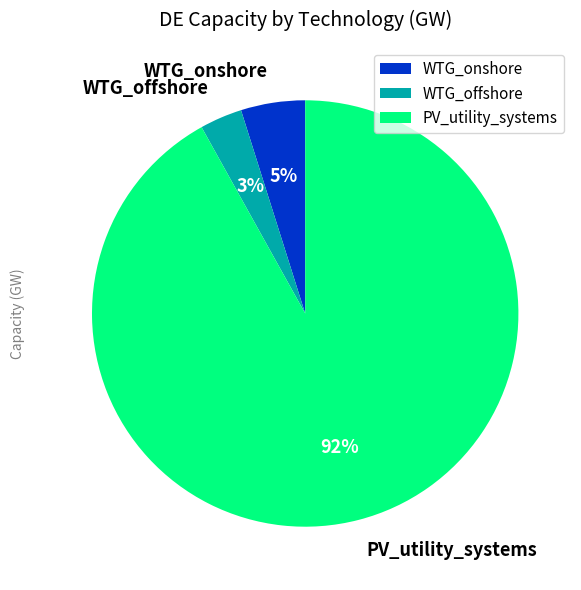

Which category has the smallest portion of the pie?

WTG_offshore